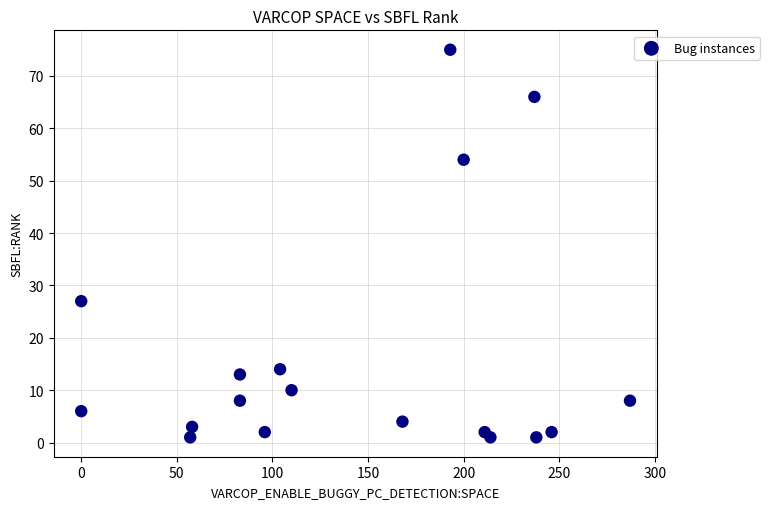

What is the range of X values (max minus min)?

287